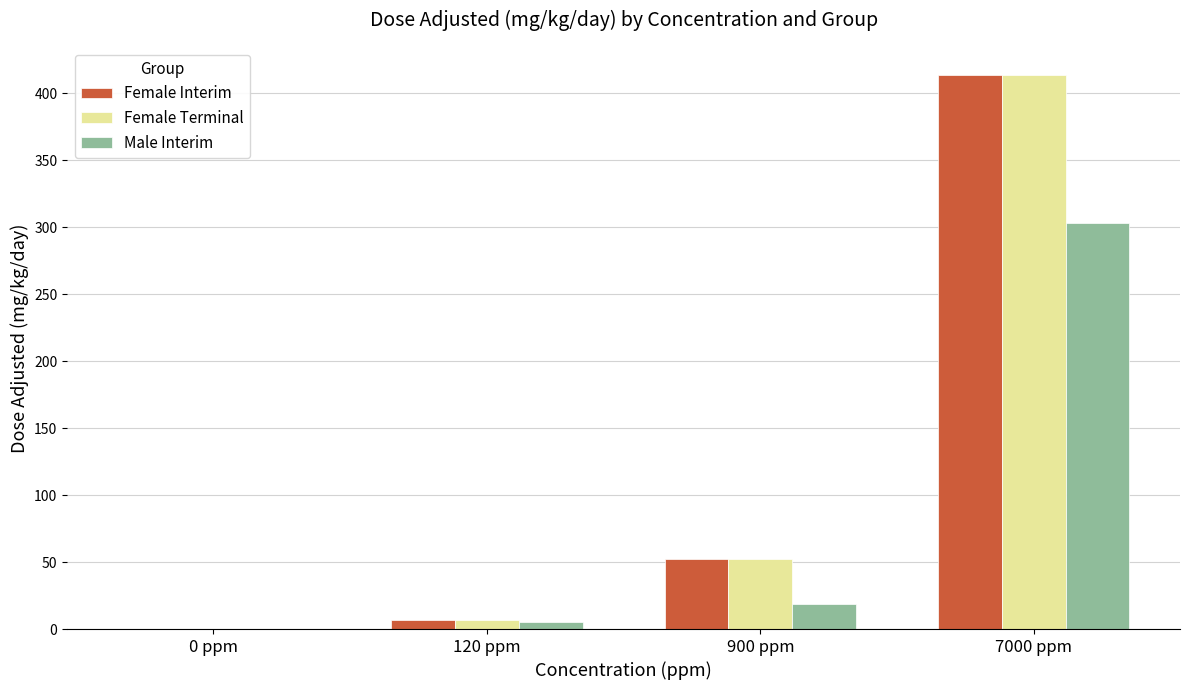

What is the maximum value for Male Interim?

303